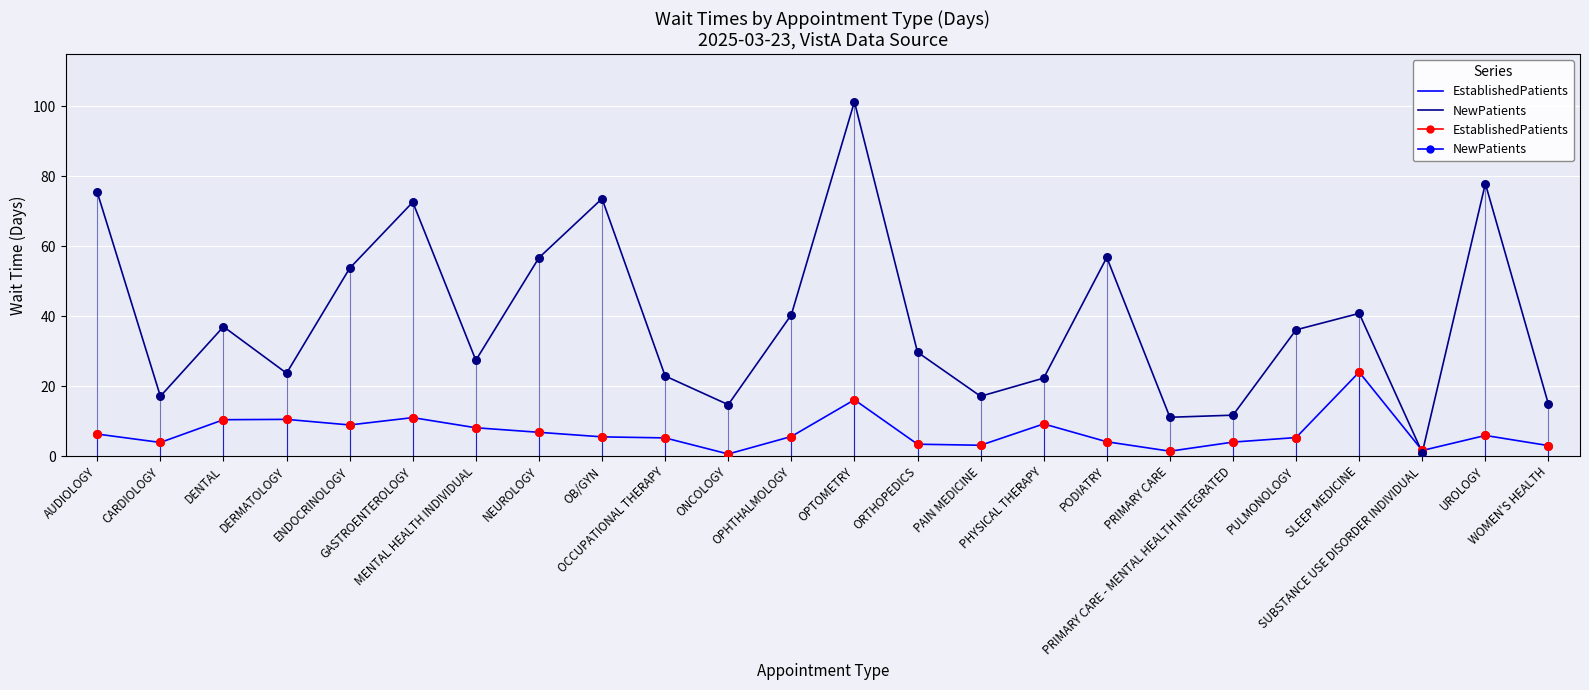

At how many categories does at least one series exceed 100?

1